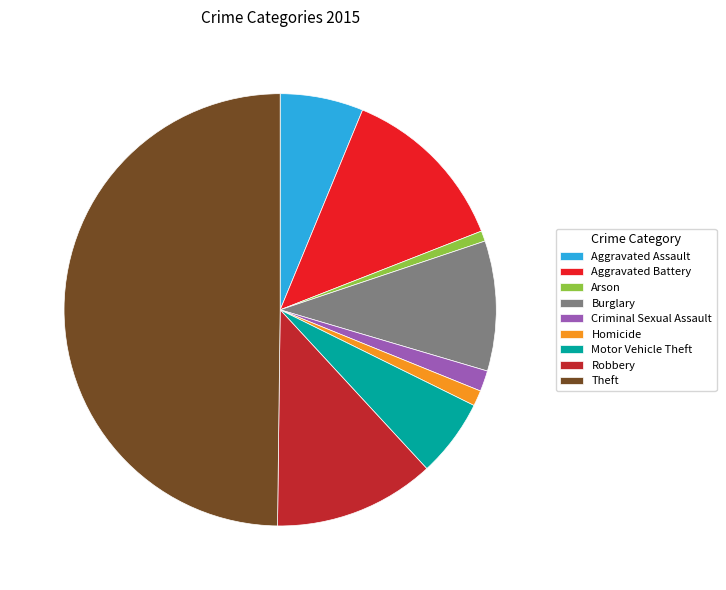

True or false: Homicide accounts for 1% of the total.

True